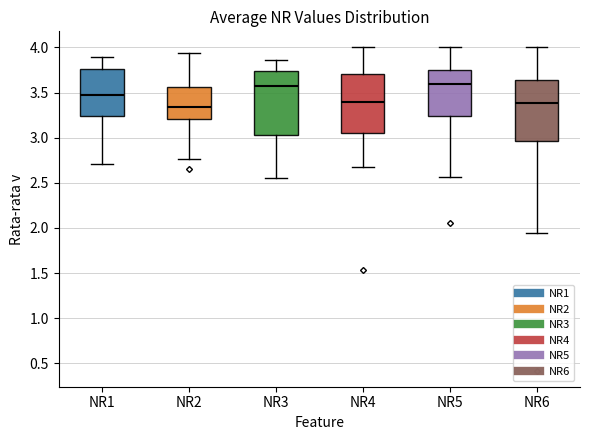

Reading left to right, transcribe this box plot: for each box, give where its median line is, the range the box spans, and where its two whiskers end, as read against the y-axis. The values are not printed on the chart, so give them approximately, as read against the axis.

NR1: median 3.45, box 3.25 to 3.75, whiskers 2.70 to 3.90
NR2: median 3.35, box 3.20 to 3.55, whiskers 2.75 to 3.95
NR3: median 3.55, box 3.05 to 3.75, whiskers 2.55 to 3.85
NR4: median 3.40, box 3.05 to 3.70, whiskers 2.70 to 4.00
NR5: median 3.60, box 3.25 to 3.75, whiskers 2.55 to 4.00
NR6: median 3.40, box 2.95 to 3.65, whiskers 1.95 to 4.00